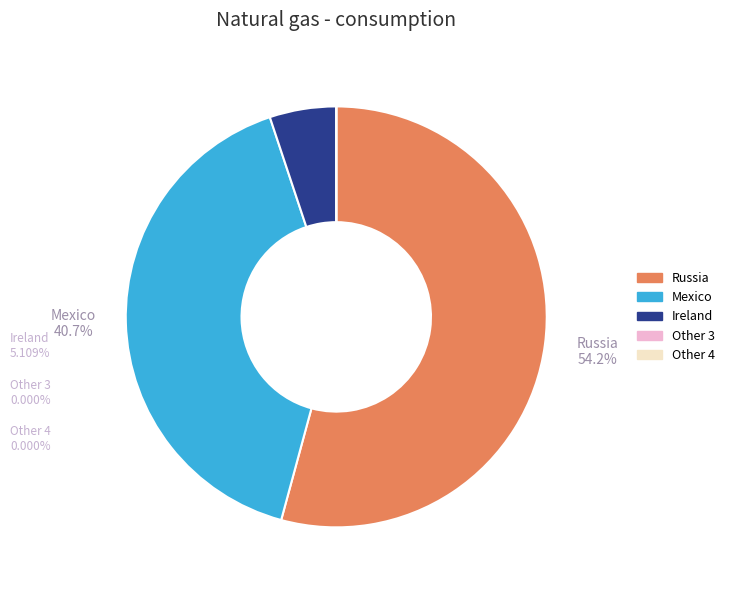

Does any single category account for the majority?

Yes